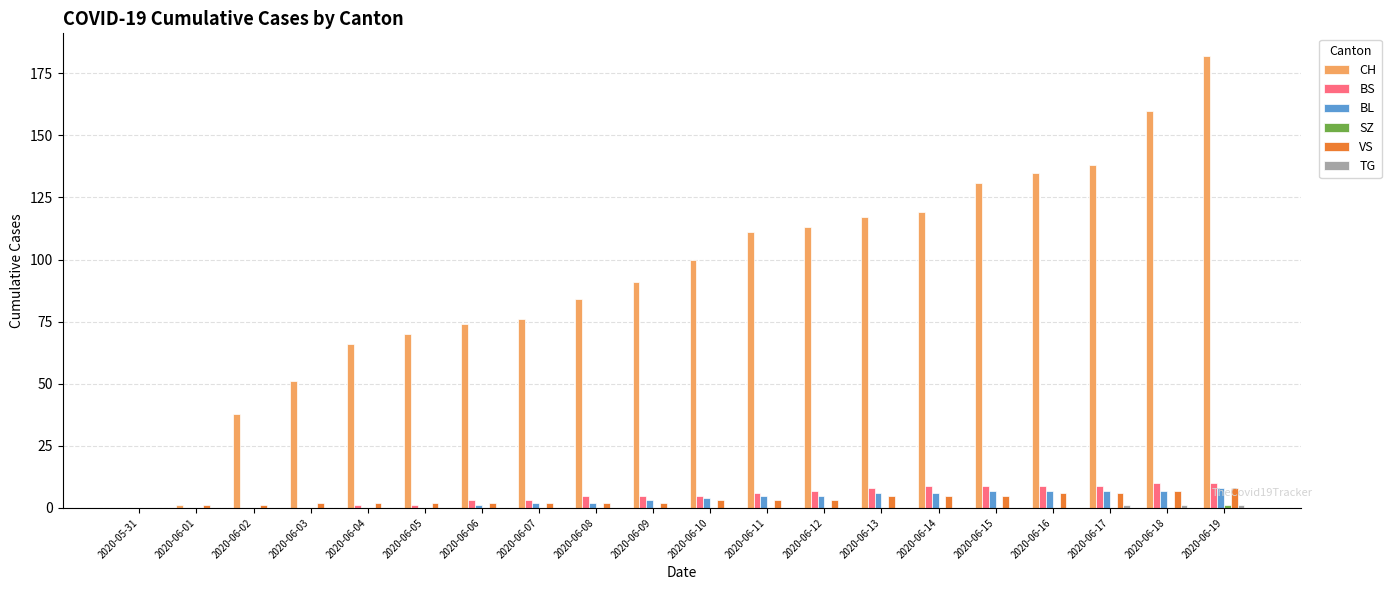

True or false: BL has a value of 6 at 2020-06-14.

True